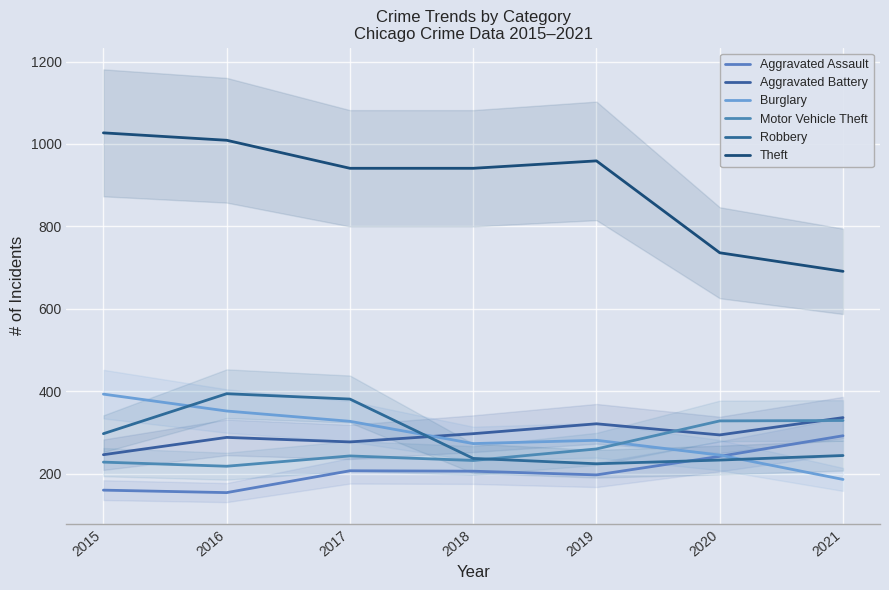

What is the lowest value of the Aggravated Assault series?

154